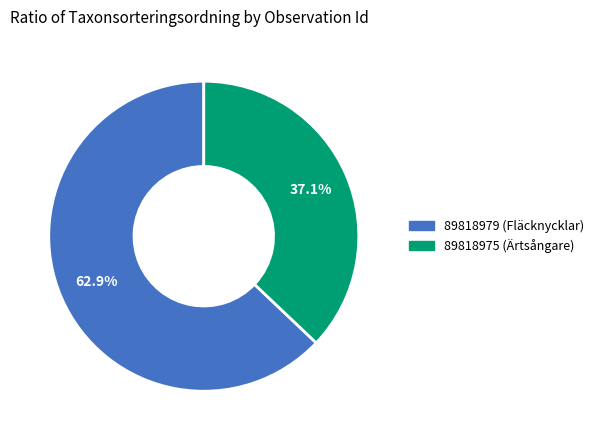

What percentage is the 89818975 (Ärtsångare) slice, to the nearest percent?

37%